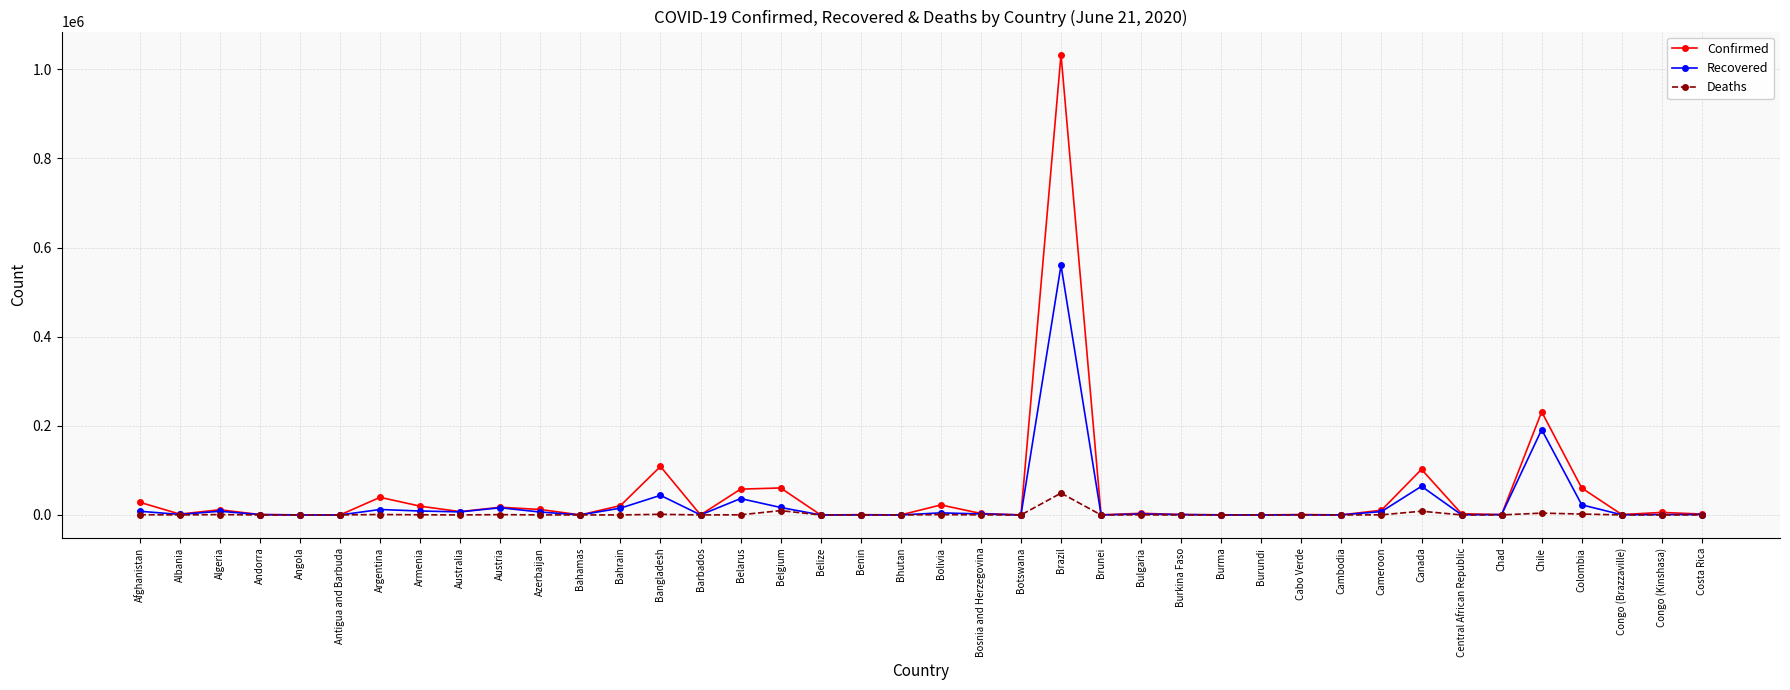

What is the value of the Confirmed point at the 32nd from the left?

10638